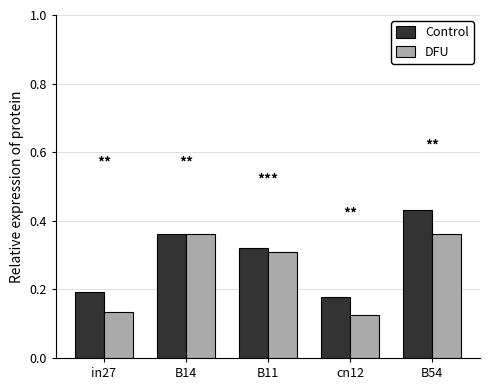

Rank the series by their average value, from lowest to highest.

DFU, Control